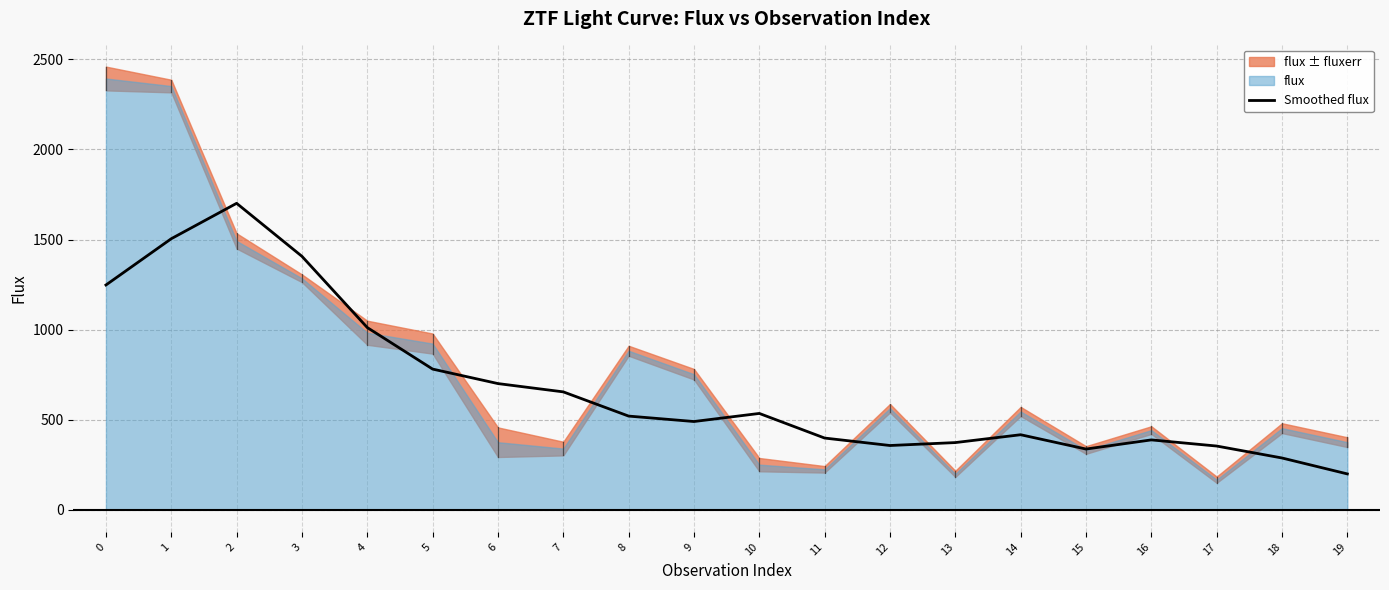

What is the value of the 3rd point from the left?

1701.2